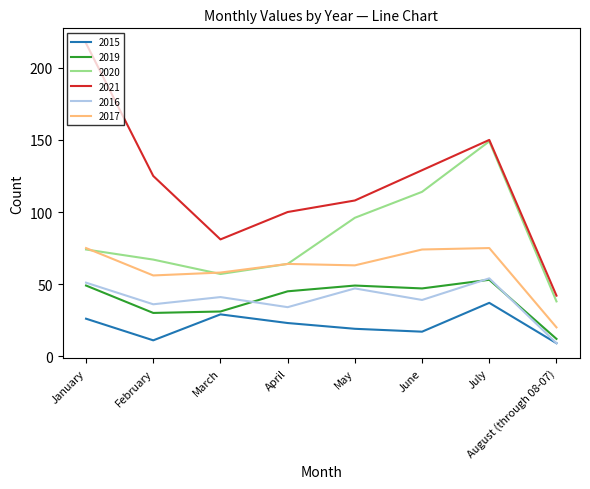

In 2016, how many points are lower than both neighbors (excluding endpoints)?

3